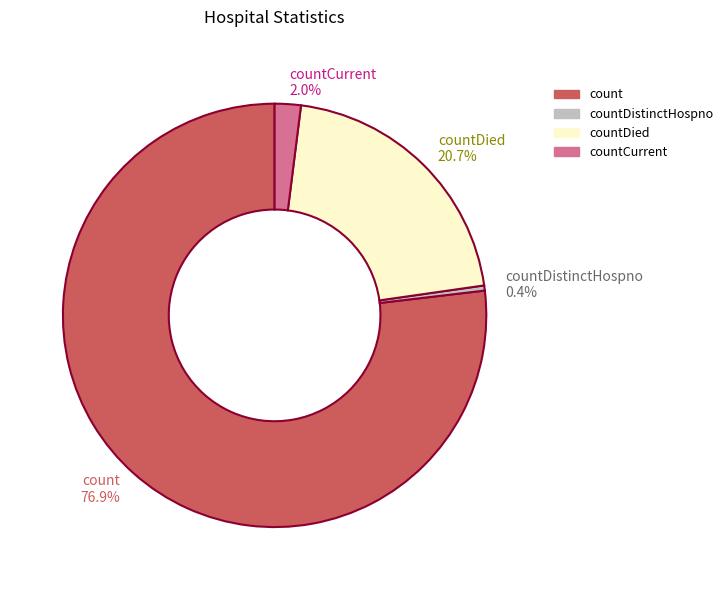

Which slice is the smallest?

countDistinctHospno 0.4%